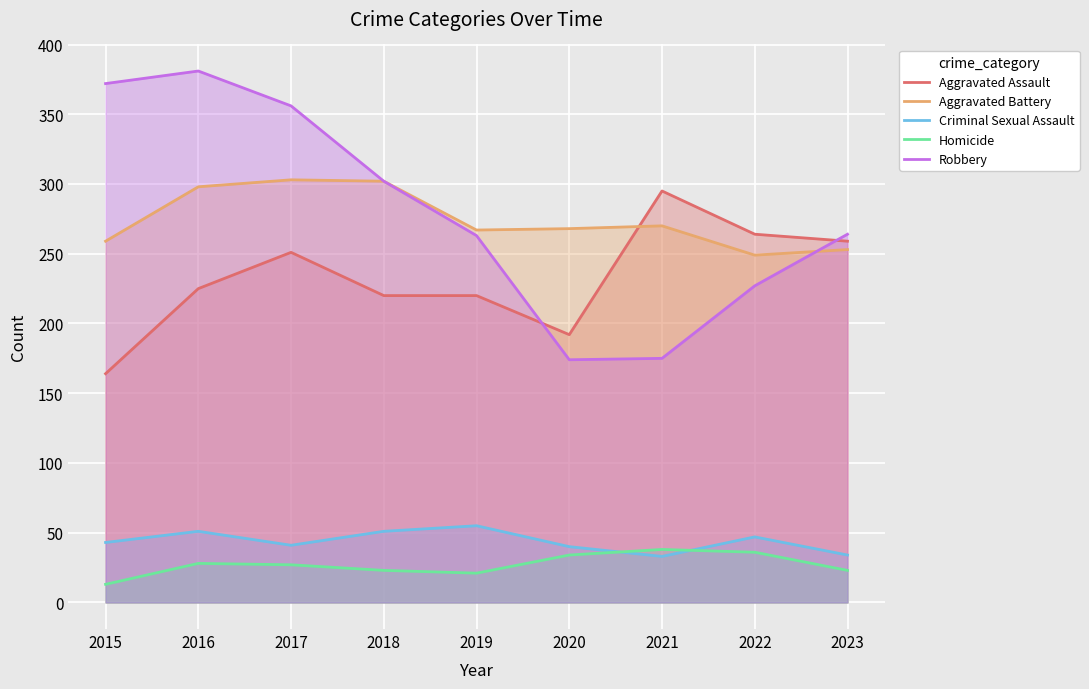

How many series are shown in this chart?

5